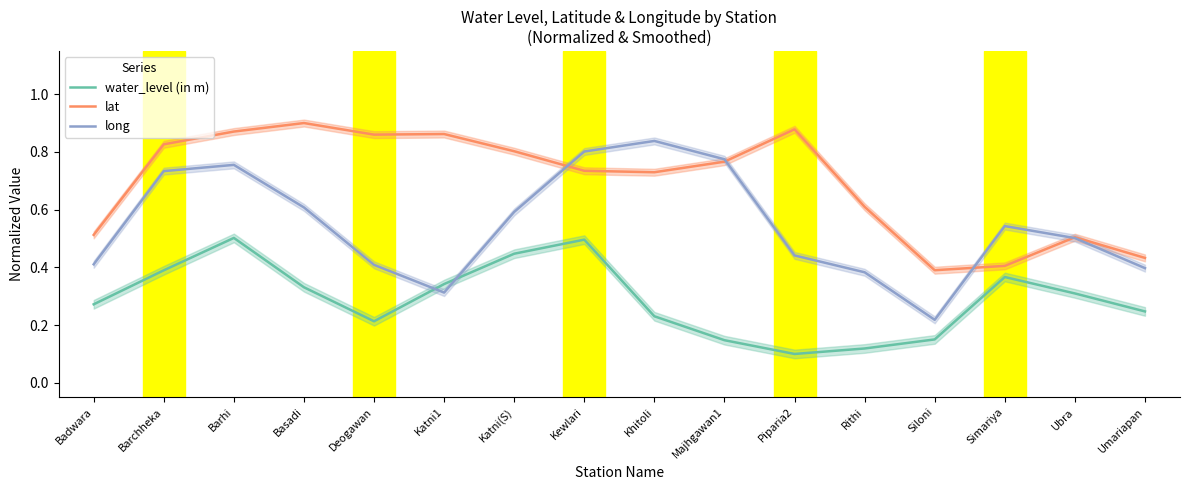

What is the difference between the second highest and second lowest values in the lat series?

0.5